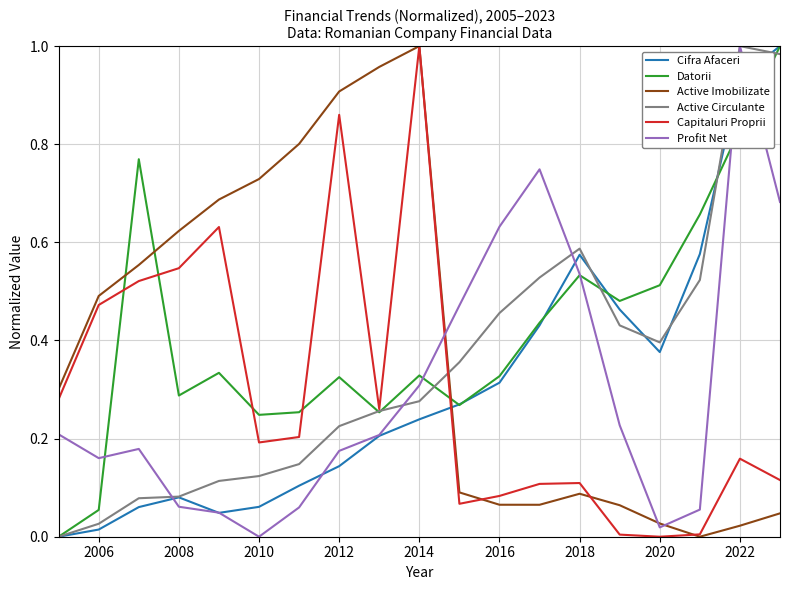

Is the value of Cifra Afaceri at 2006 greater than the value of Profit Net at 2006?

No